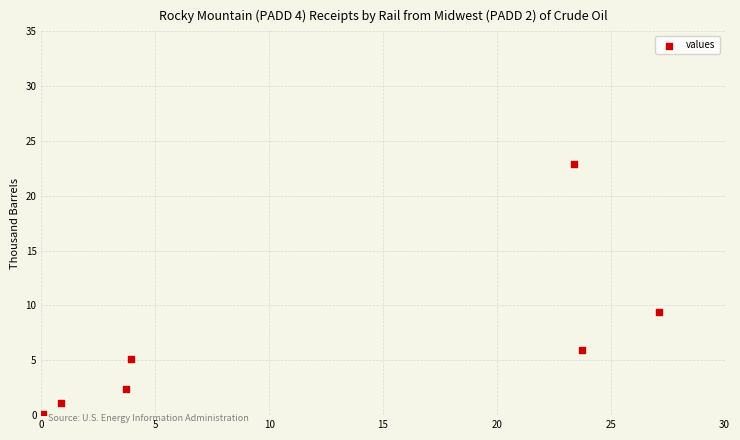

What Y value in the scatter plot is closest to 11?

9.4